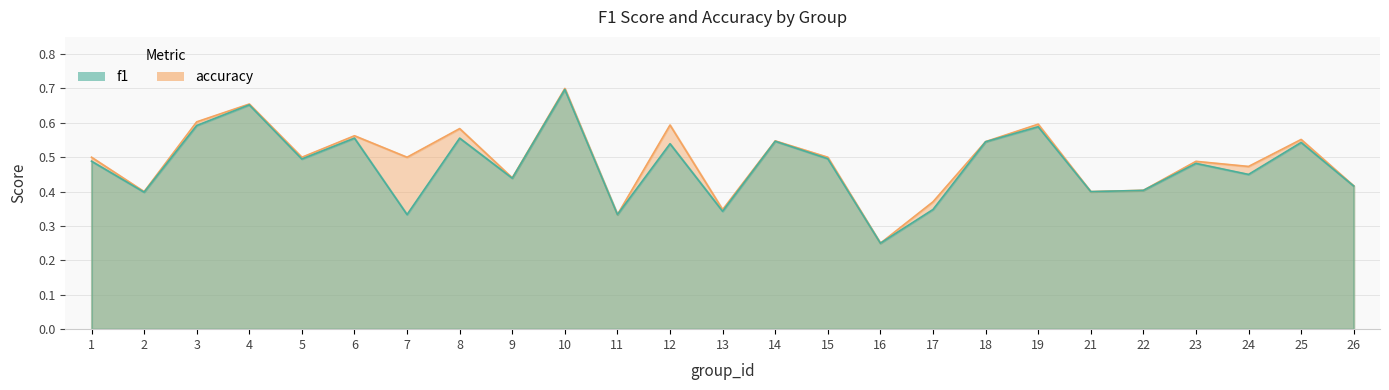

What is the difference between the maximum and minimum values in the f1 series?

0.4